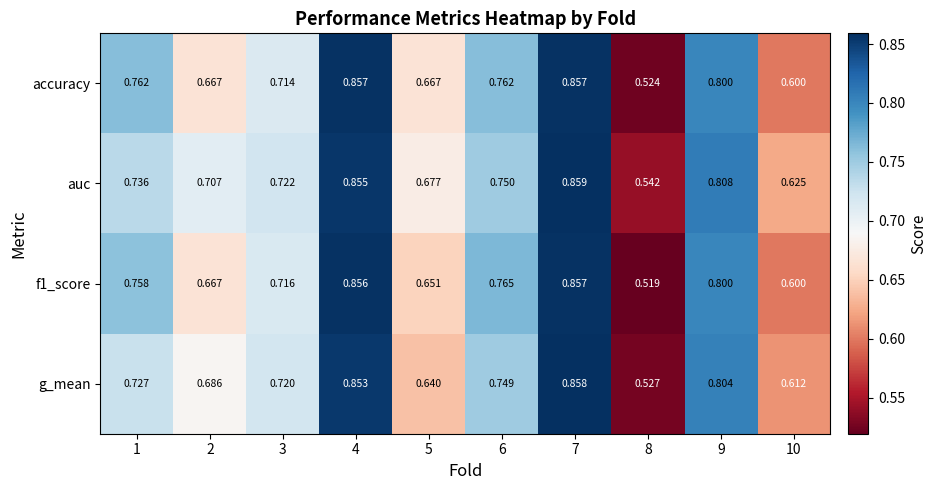

Which series has the largest total across all categories?

auc